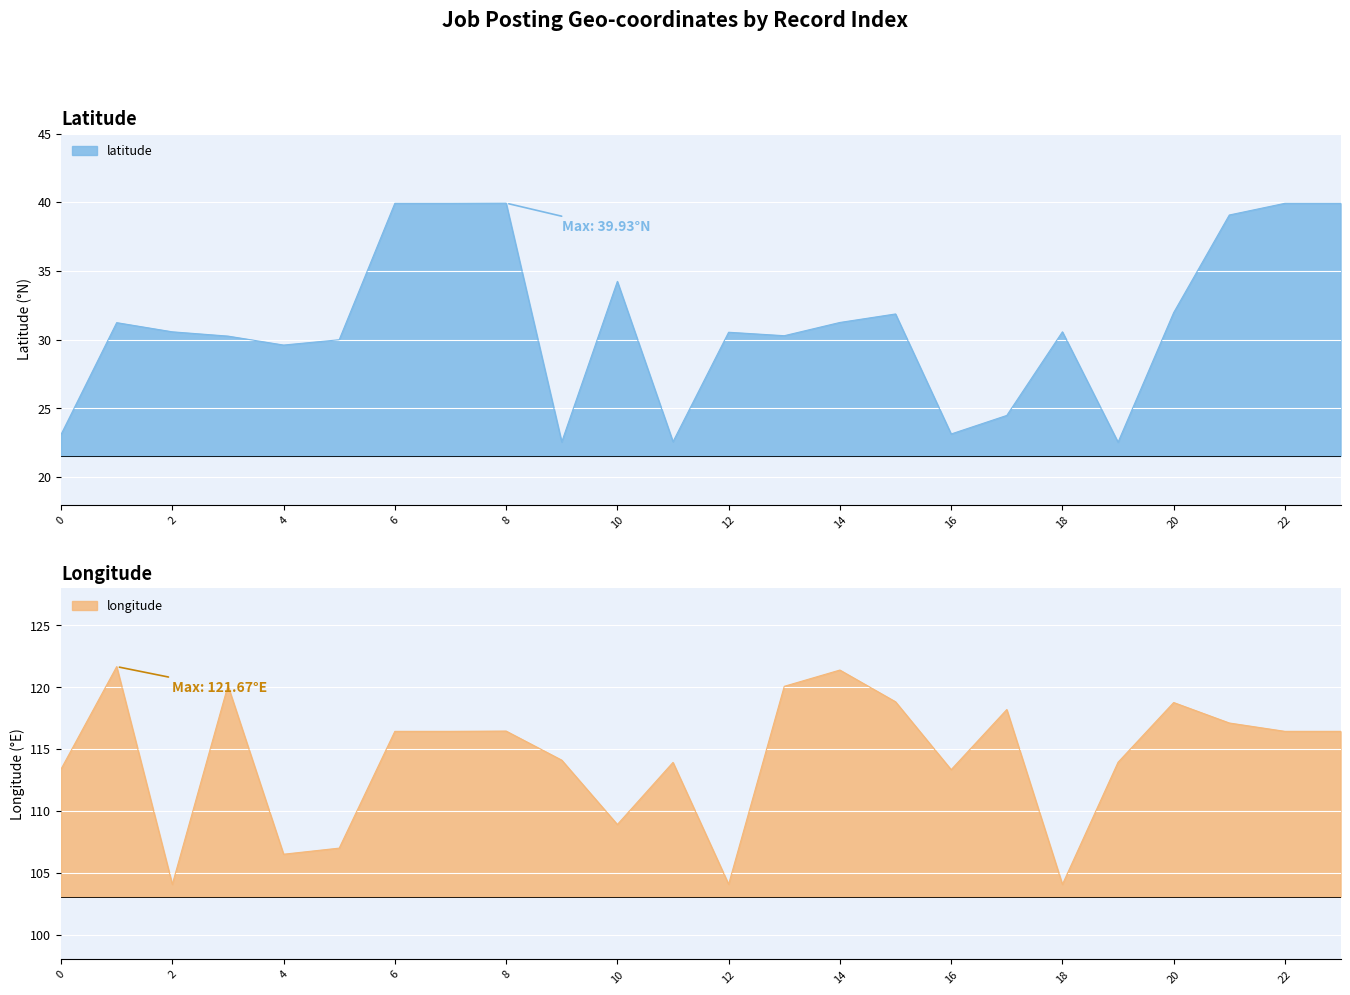

Between 13 and 20, which series saw the biggest shift?

latitude